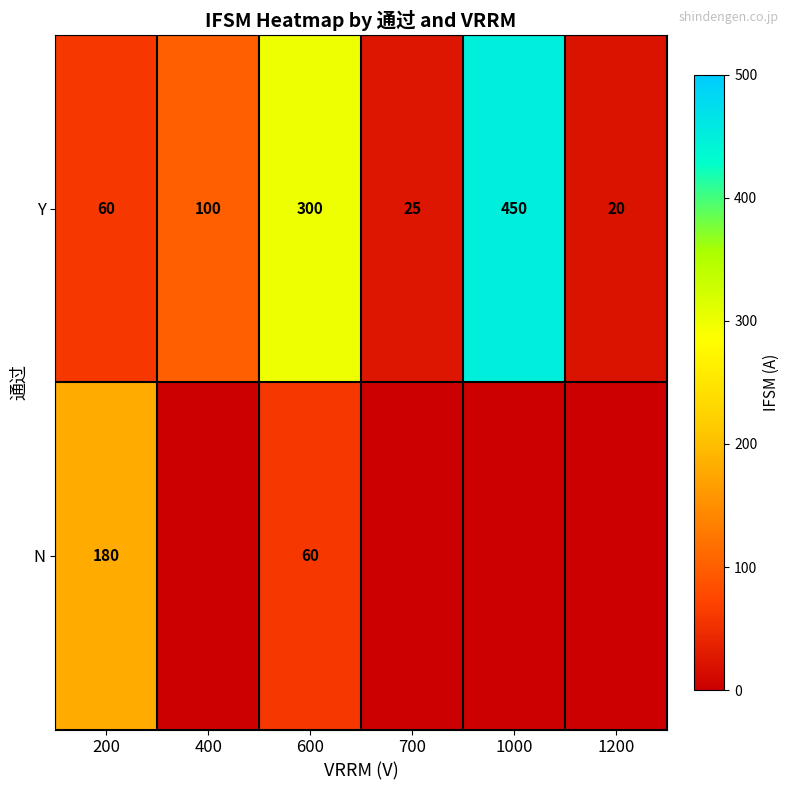

Is the value of N at 600 greater than the value of Y at 1200?

Yes